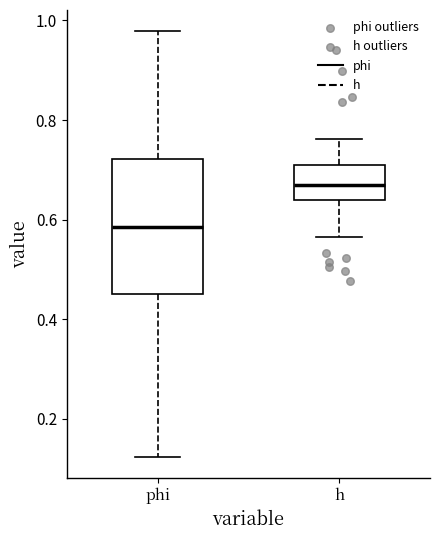

Which box has the highest median line?

h